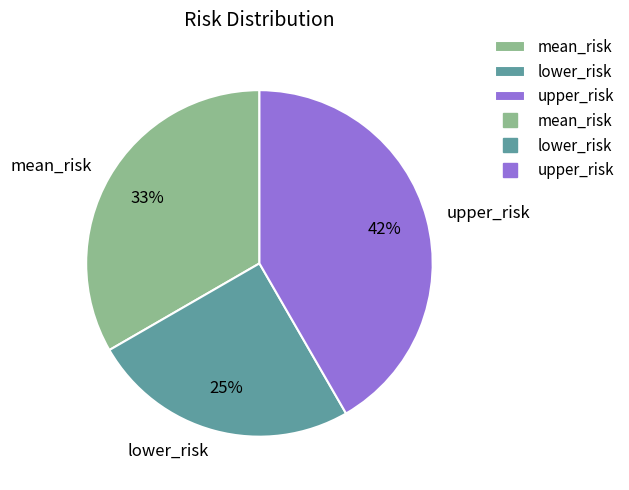

Does any single category account for the majority?

No